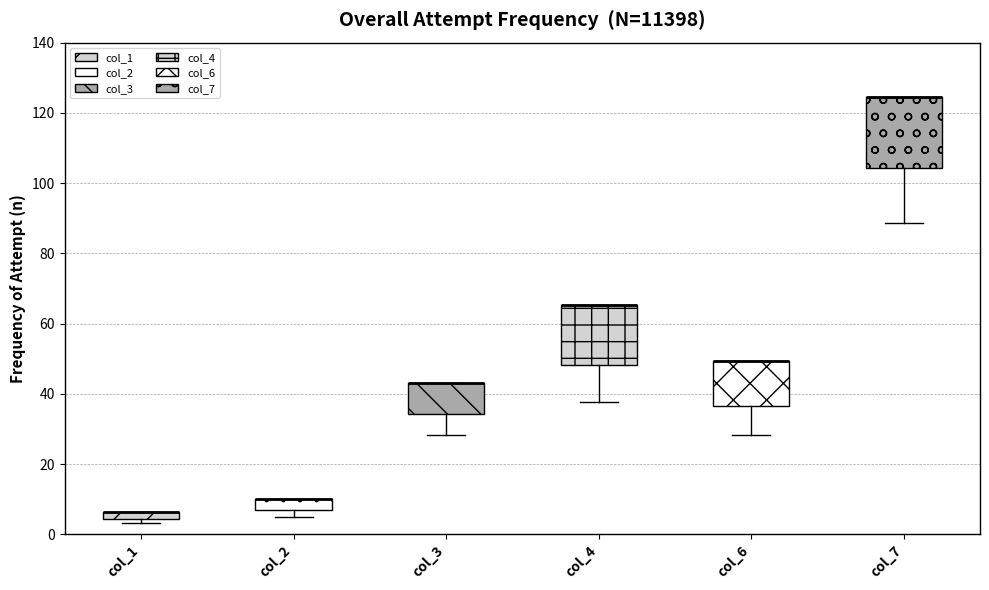

Which box is the tallest, from its lower edge to its upper edge?

col_7